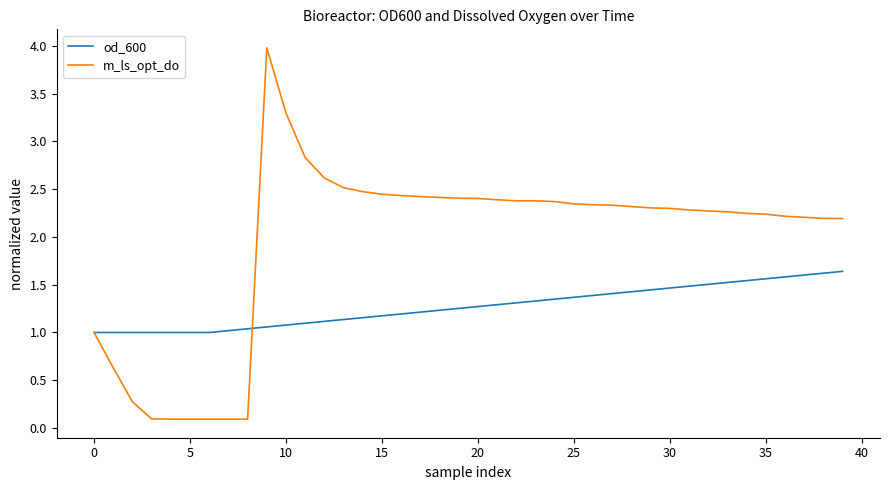

Count the number of data series in this chart.

2